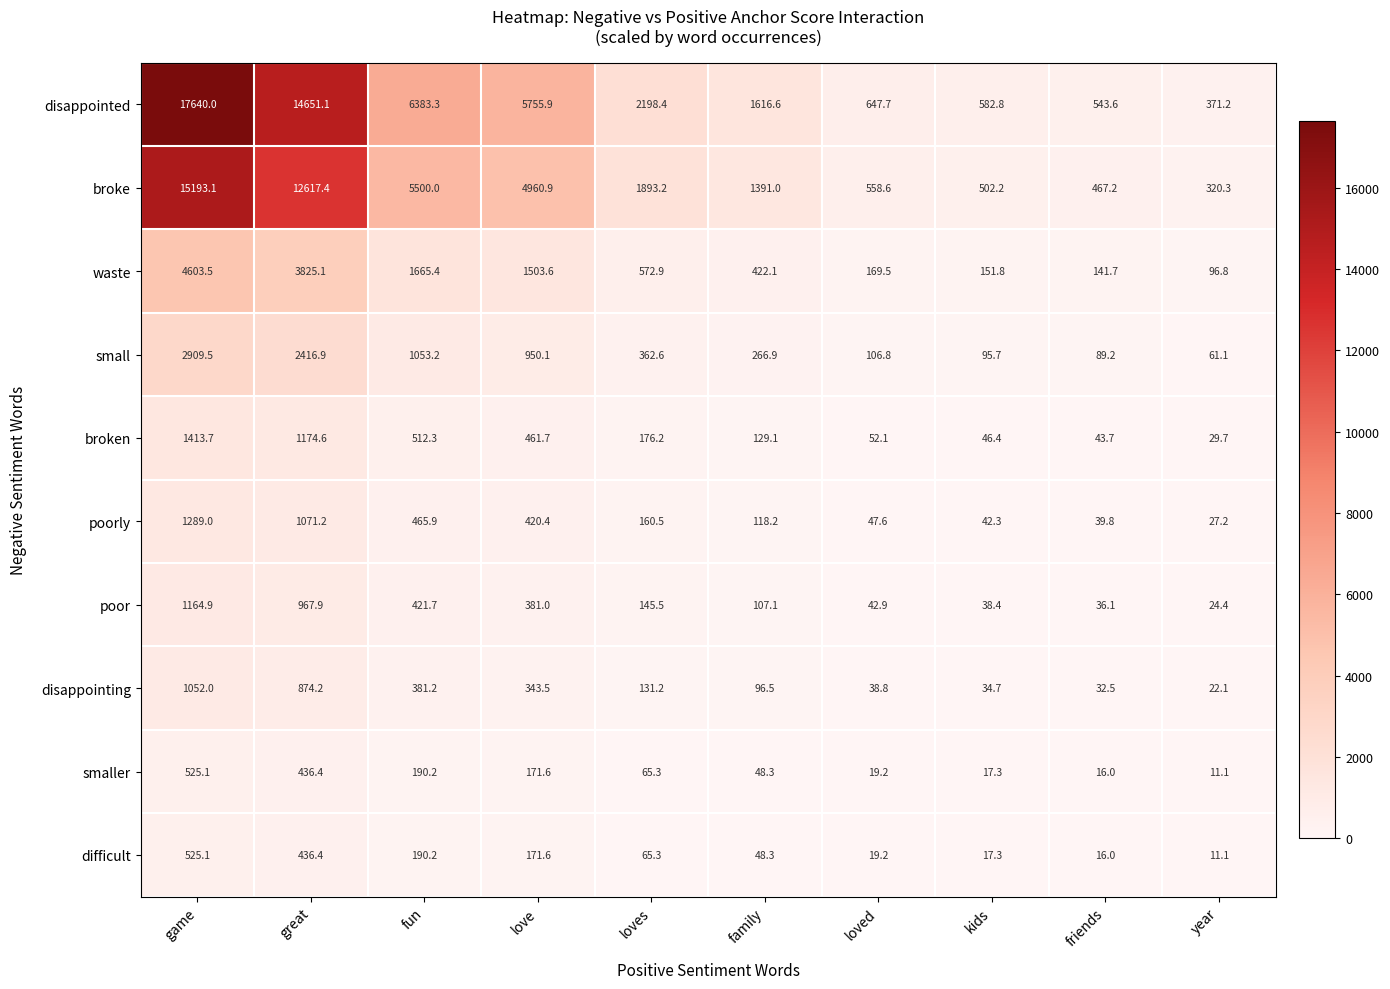

Which category has the highest value across all series?

game